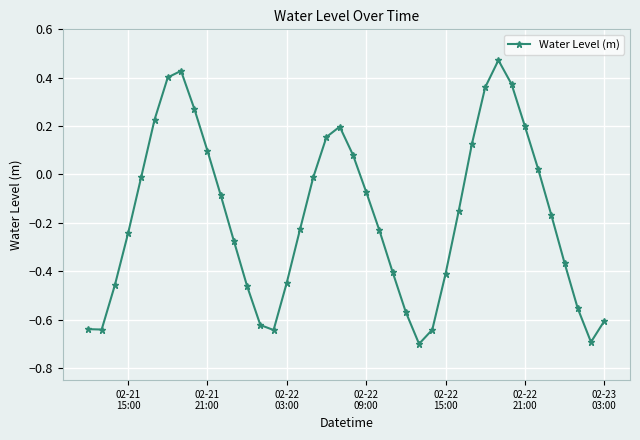

What is the difference between the maximum and minimum values?

1.2